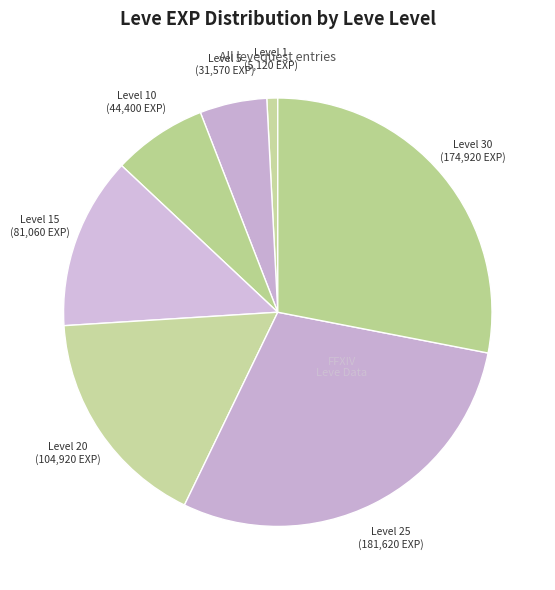

Rank the categories by value from lowest to highest.

Level 1, Level 5, Level 10, Level 15, Level 20, Level 30, Level 25